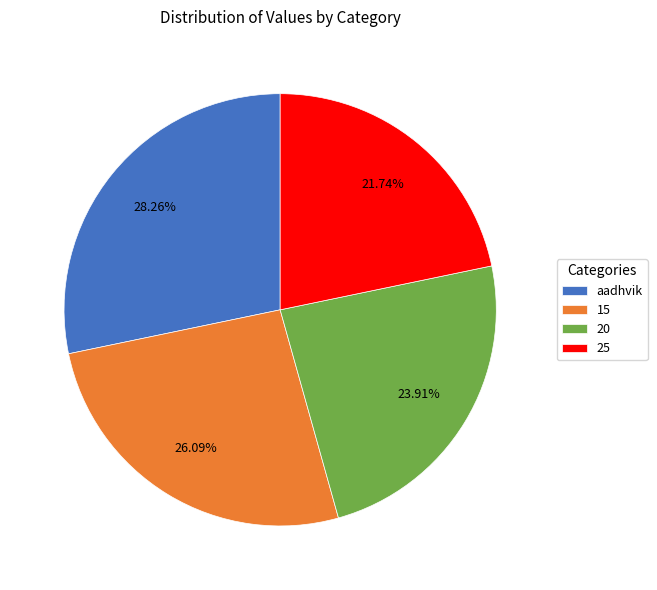

Rank the categories by value from lowest to highest.

25, 20, 15, aadhvik